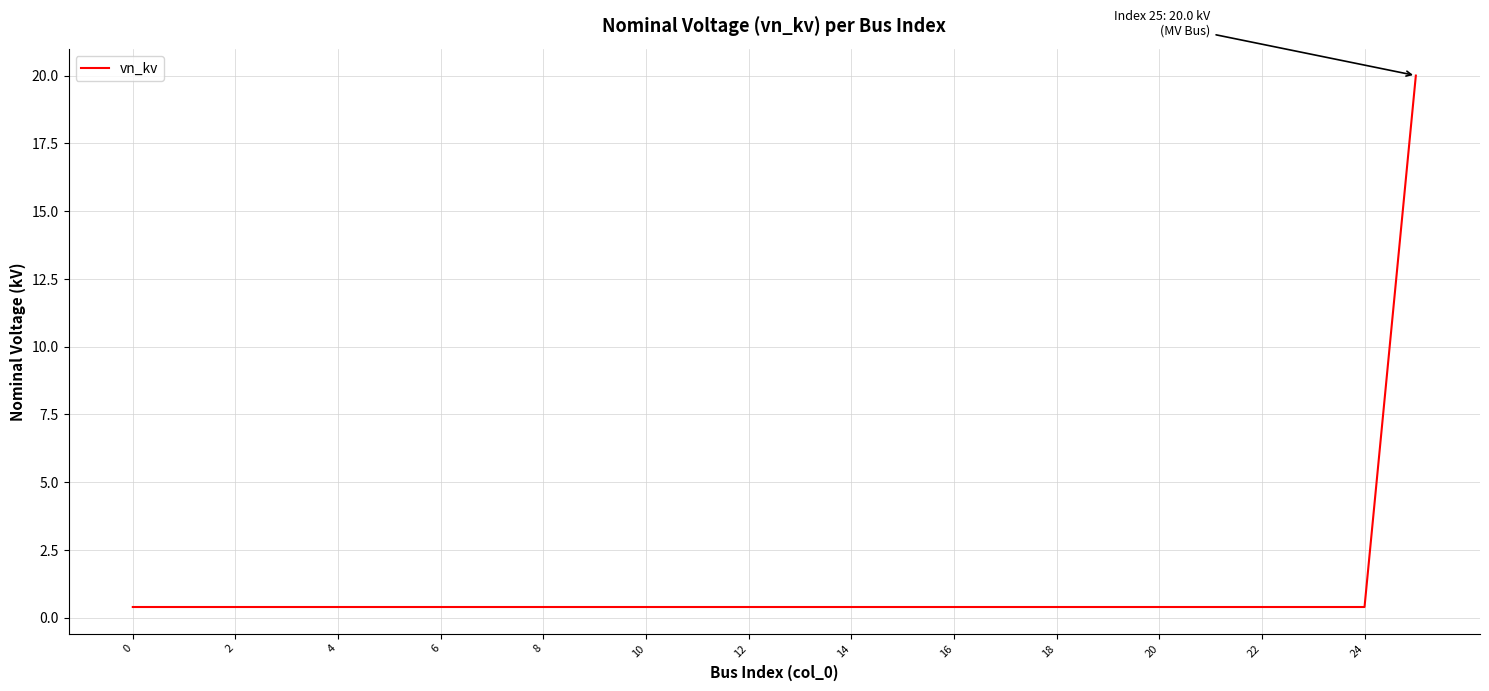

What is the greatest value displayed?

20.0